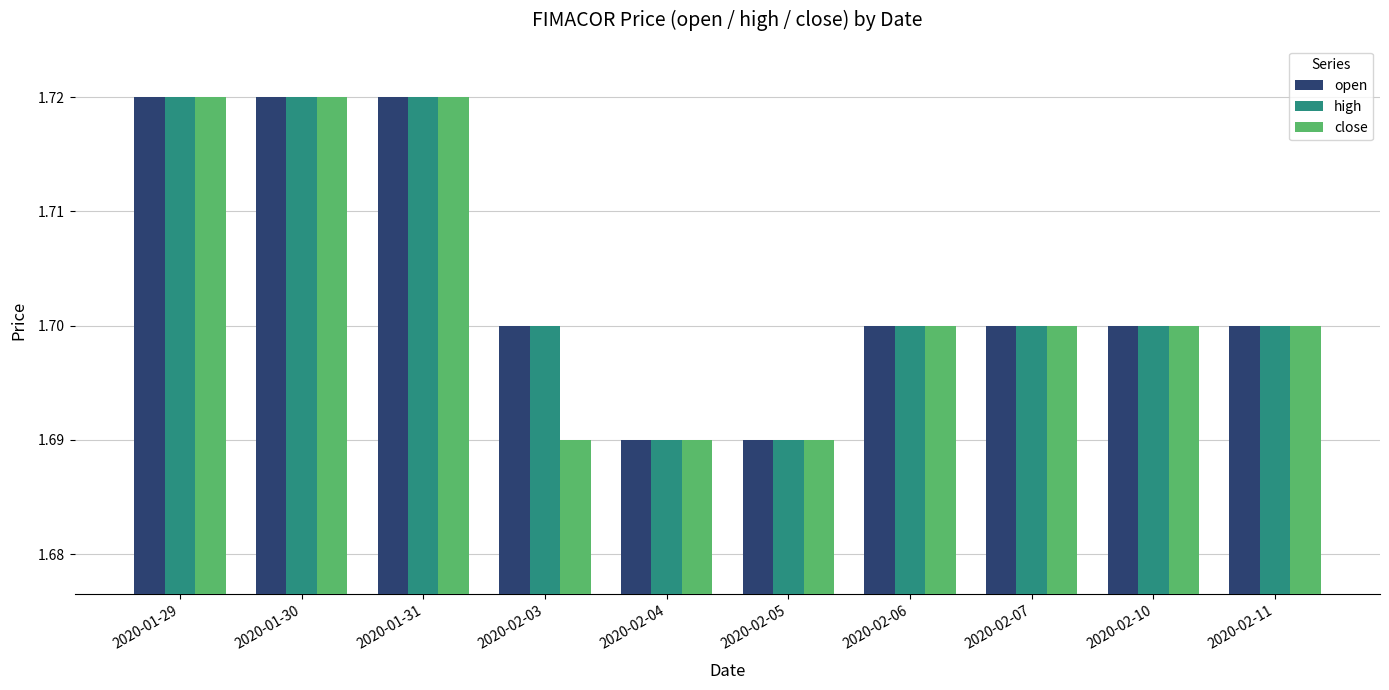

What is the sum of all close values?

17.0